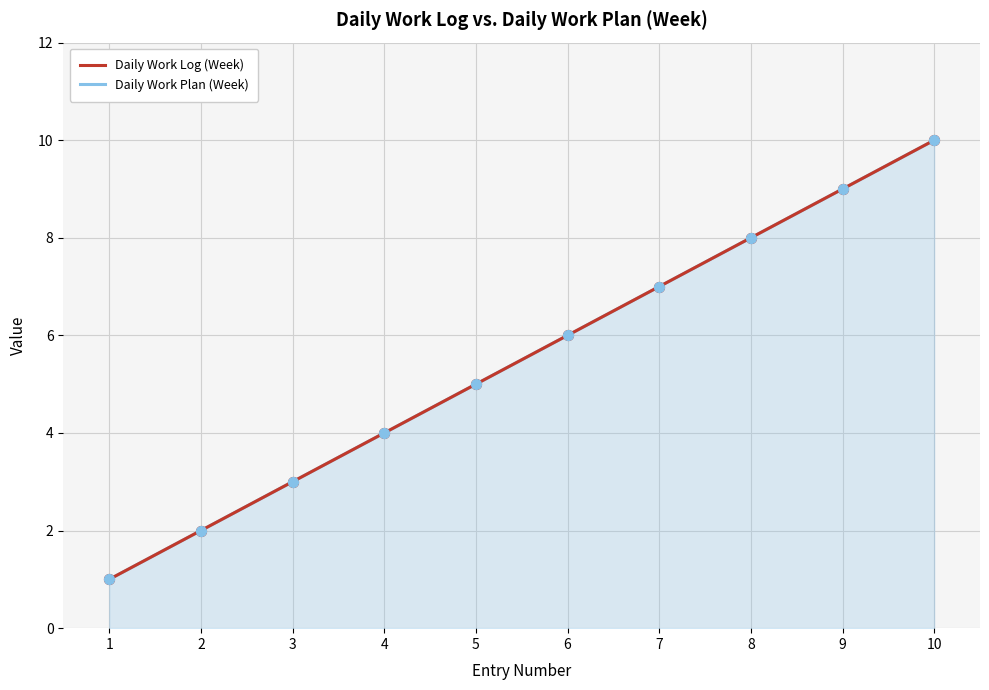

Is the value of Daily Work Log (Week) at 4 greater than the value of Daily Work Plan (Week) at 3?

Yes